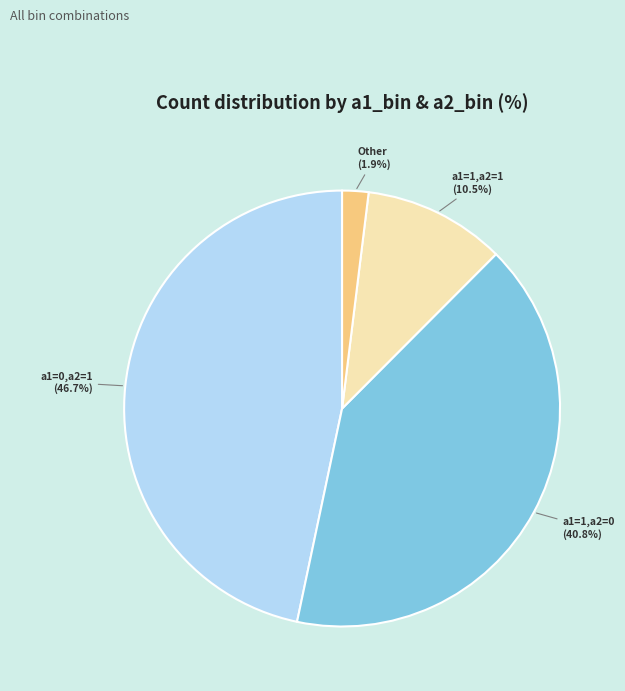

Combined, do Other and a1=1,a2=0 account for over 50%?

No